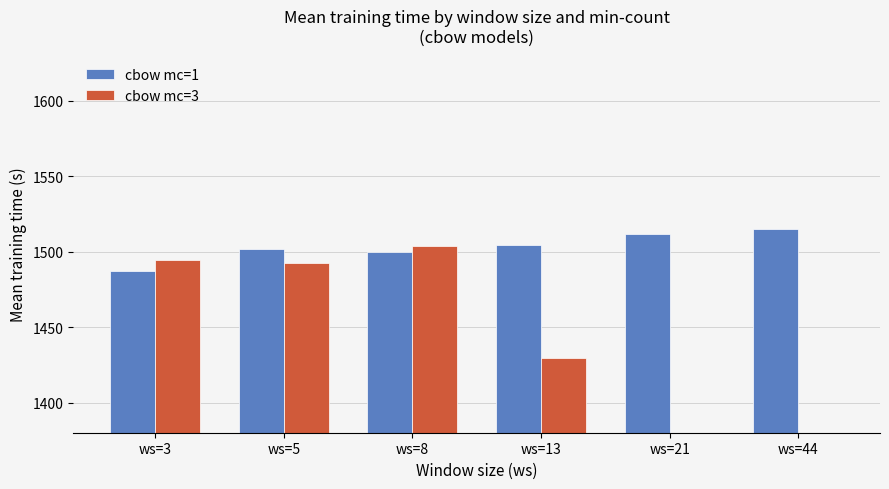

How many groups of bars are there?

6